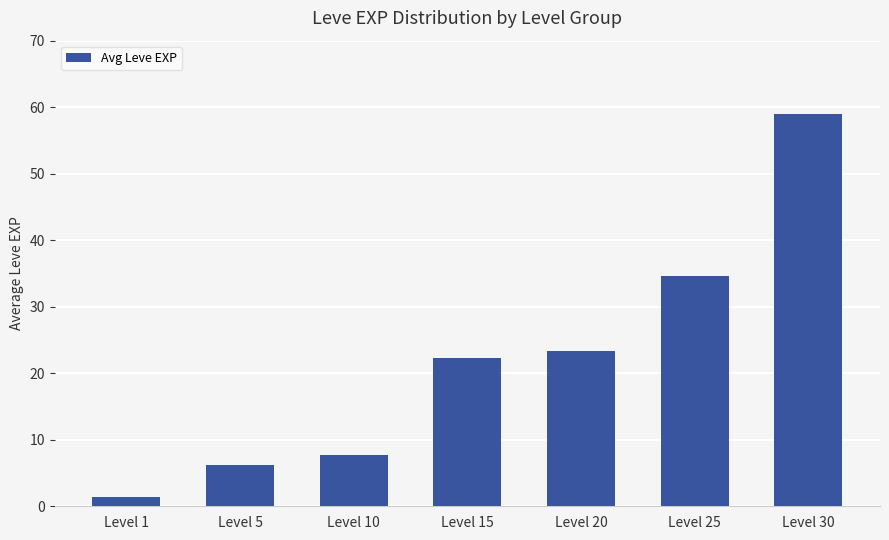

What is the minimum value shown in the chart?

1.3